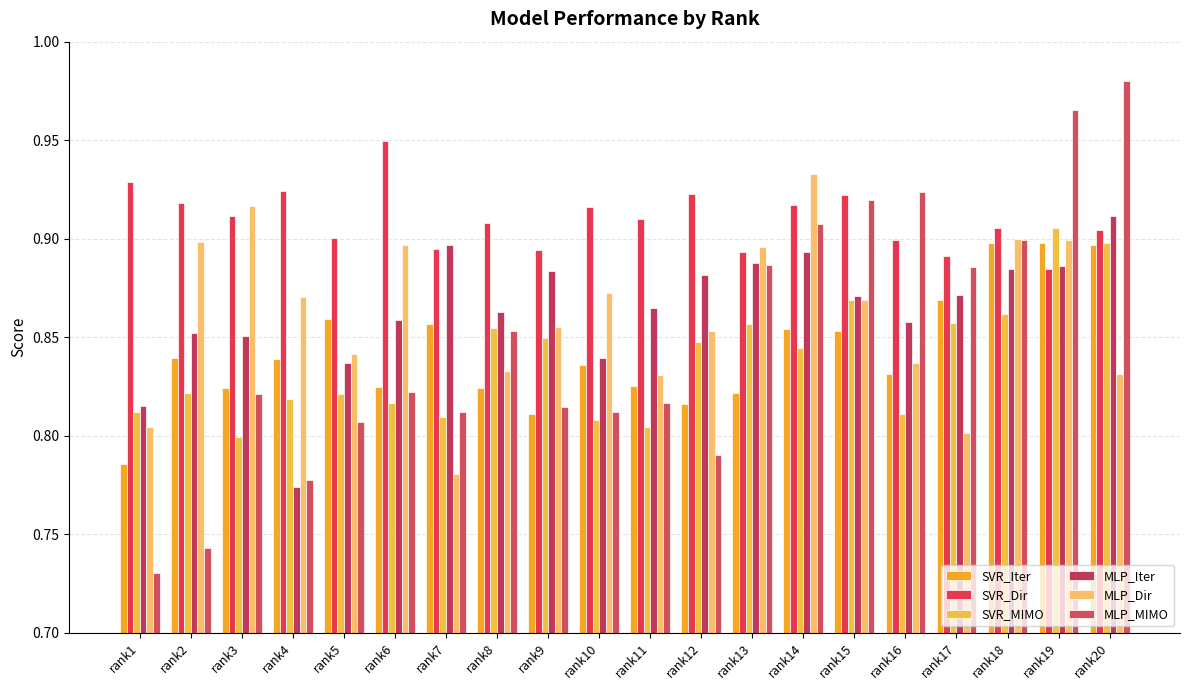

How many categories are shown in the chart?

20